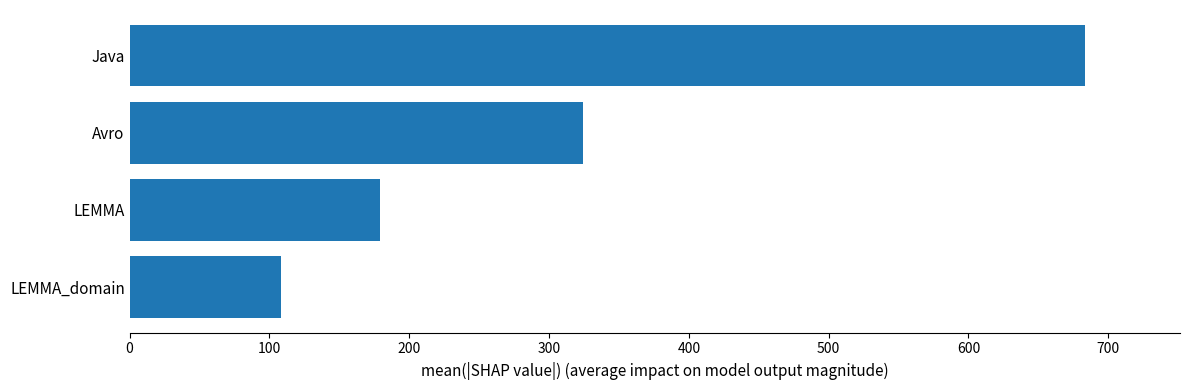

What is the ratio of the value at LEMMA_domain to the value at LEMMA?

0.6